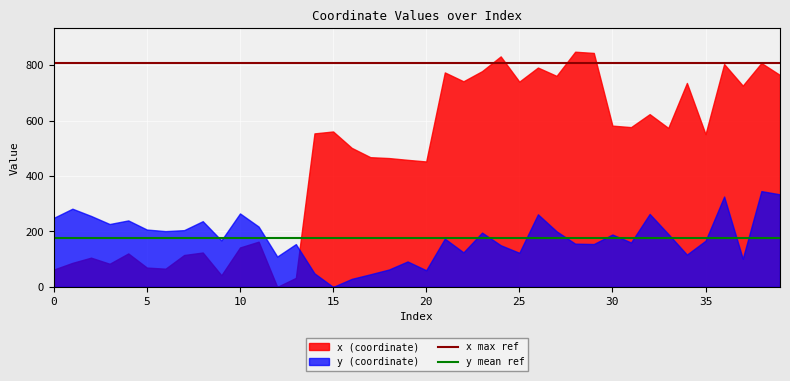

At which label is x (coordinate) closest to 423?

20